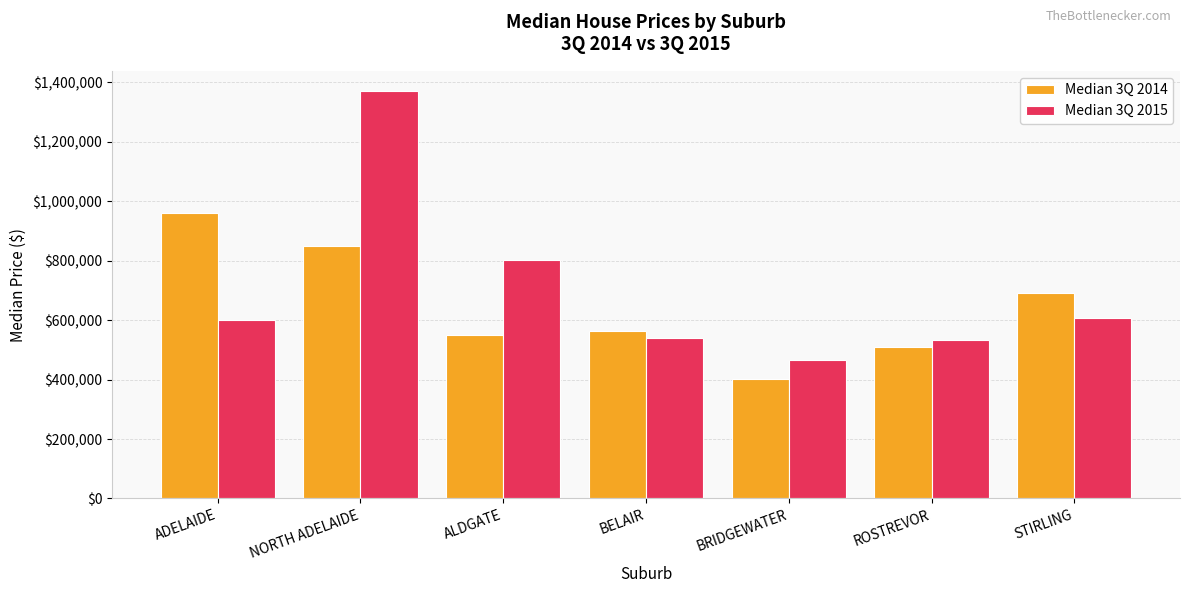

What is the approximate value of Median 3Q 2015 at STIRLING?

606000